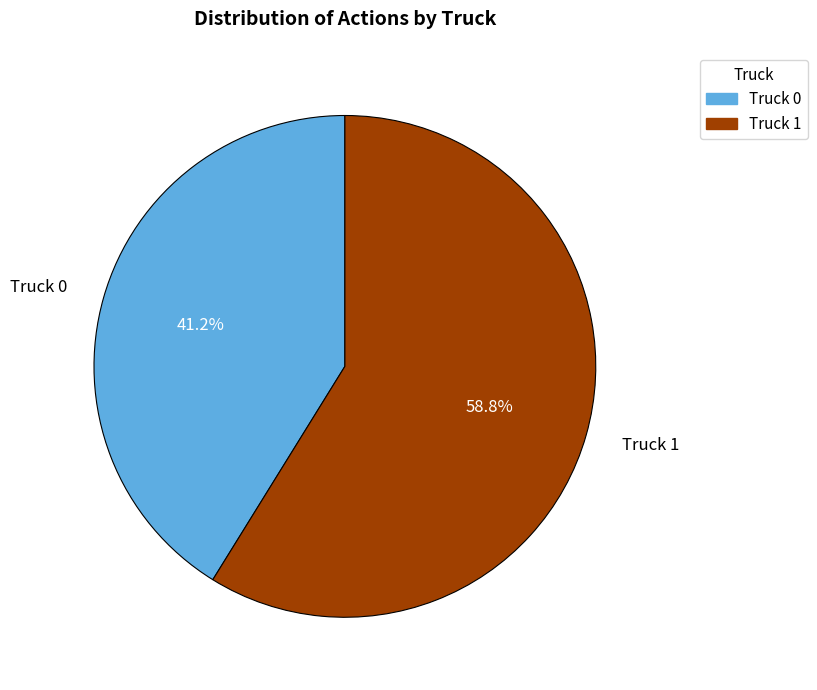

How much of the chart is everything except Truck 1?

41.2%